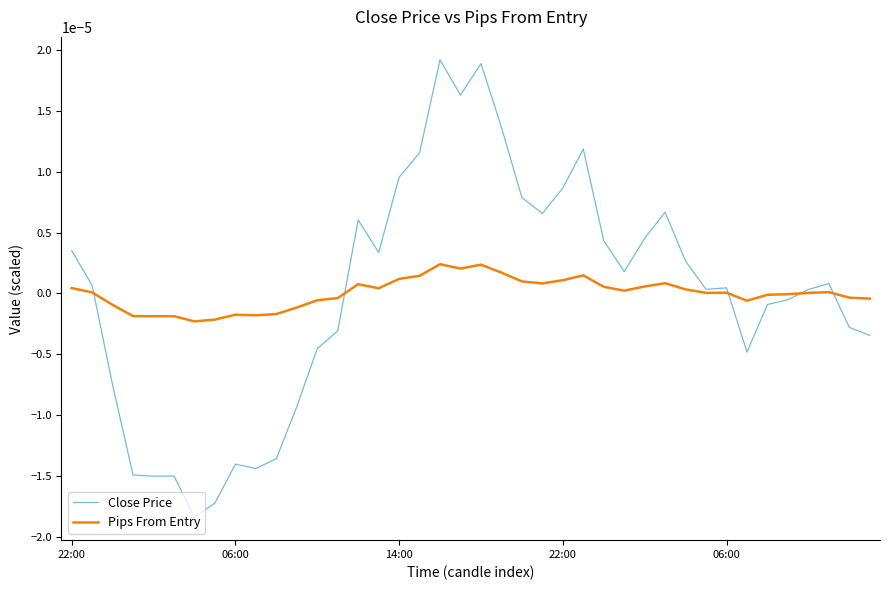

Which series has the largest range (max minus min)?

Close Price